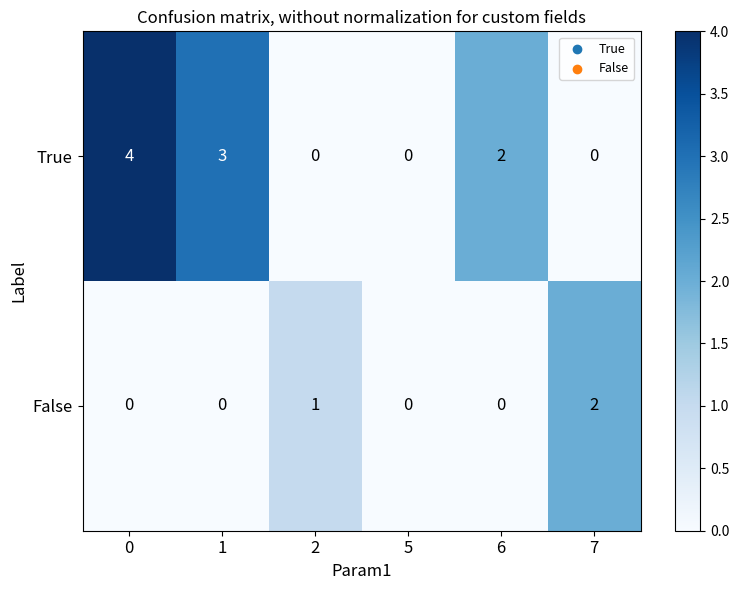

Is it true that True equals 6 at 0?

False